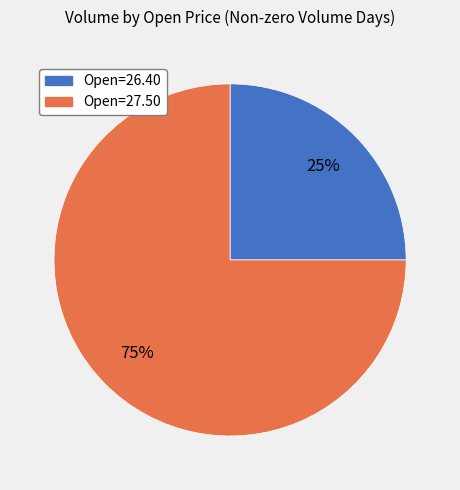

Is there any slice that represents more than half of the pie?

Yes